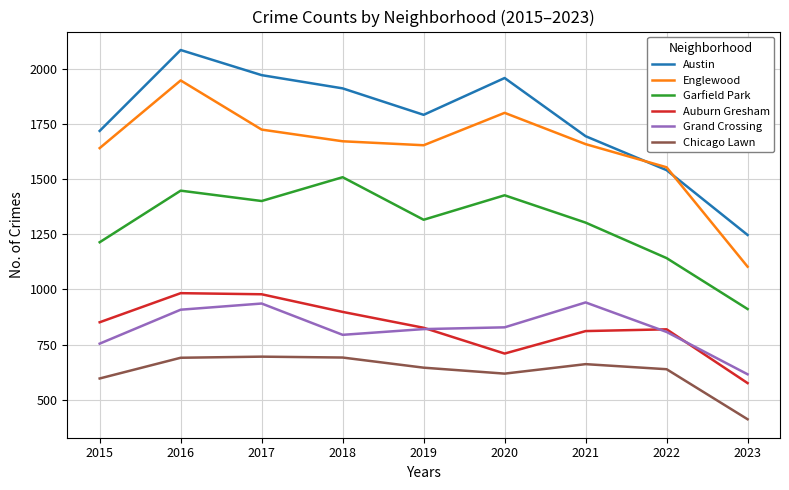

List the series in order of their peak value, highest first.

Austin, Englewood, Garfield Park, Auburn Gresham, Grand Crossing, Chicago Lawn